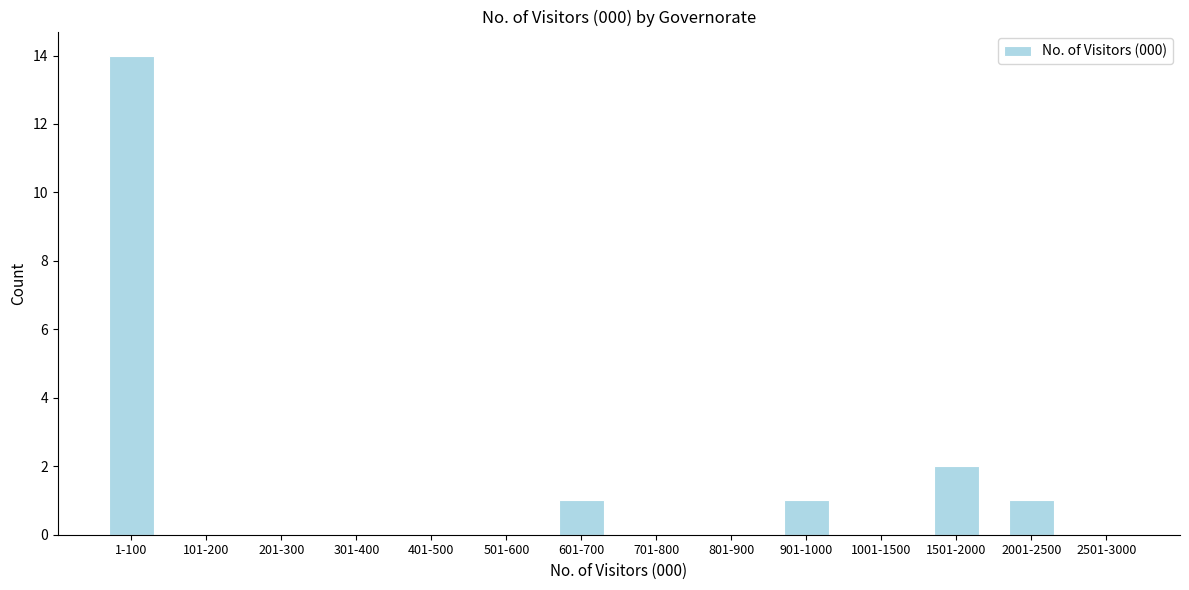

Reading left to right, transcribe all the data shown in this chart.

1-100=14	101-200=0	201-300=0	301-400=0	401-500=0	501-600=0	601-700=1	701-800=0	801-900=0	901-1000=1	1001-1500=0	1501-2000=2	2001-2500=1	2501-3000=0